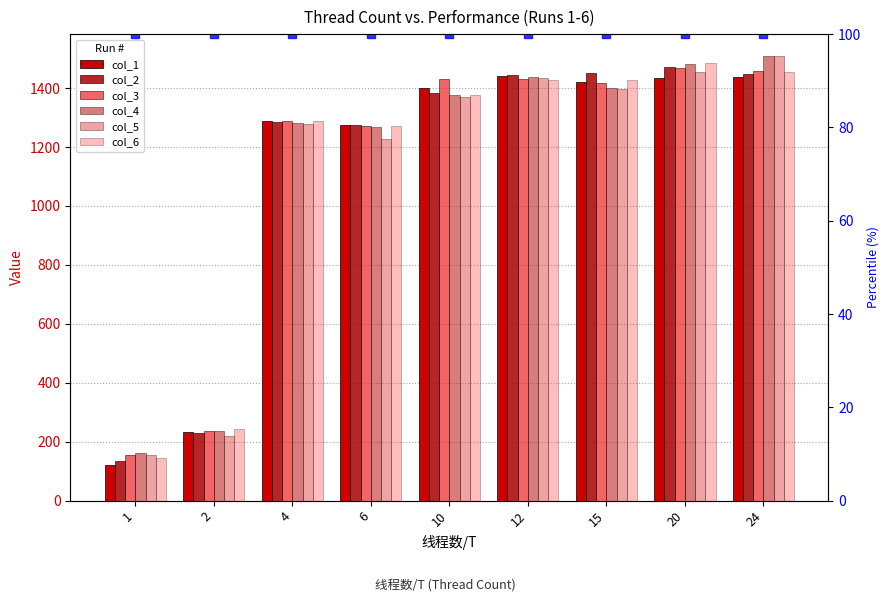

At which label is col_4 closest to 835?

6